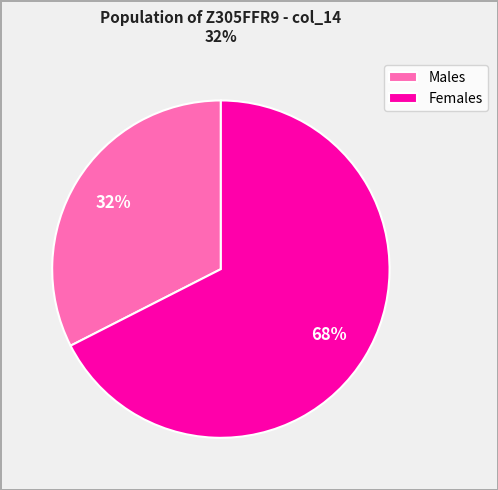

Which slice is the smallest?

Males